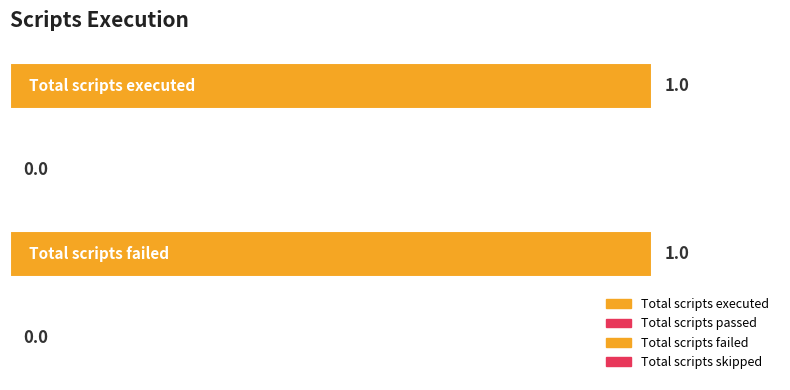

Count the values in the range 0 to 1.

4